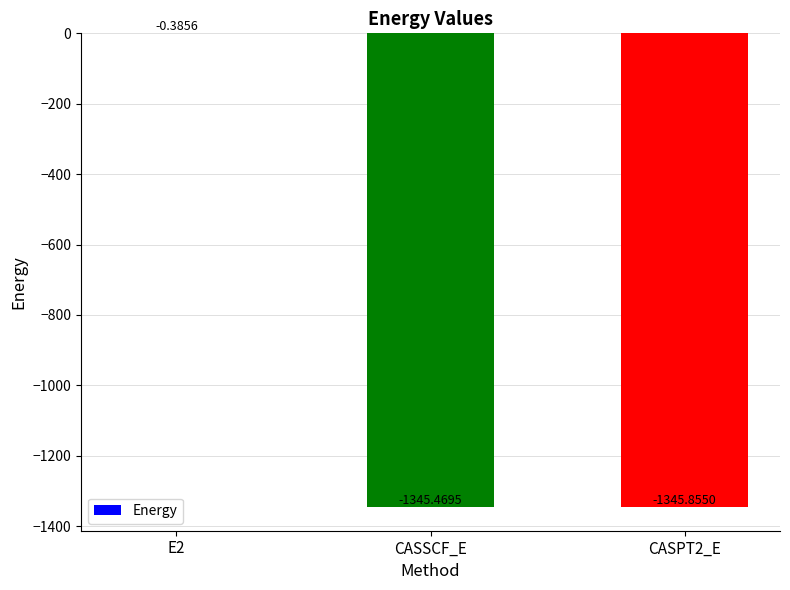

Count the number of values greater than -1345.

1